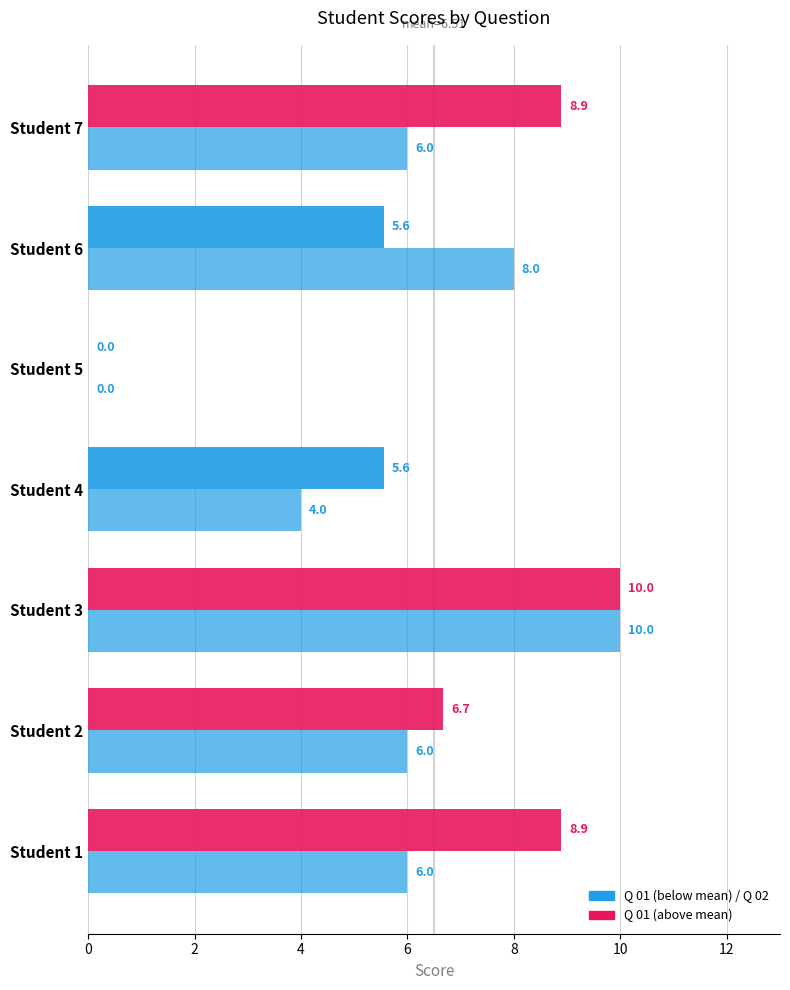

How many series are shown in this chart?

2